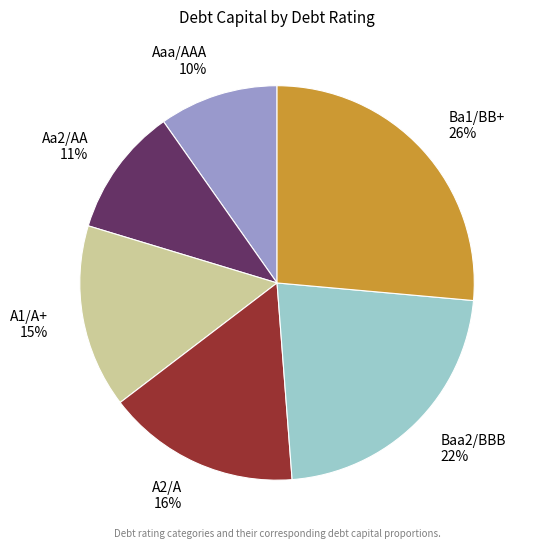

To the nearest percent, what is the average slice percentage?

17%